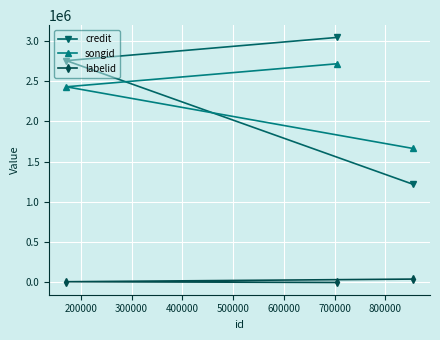

Rank the series by their maximum value, from lowest to highest.

labelid, songid, credit